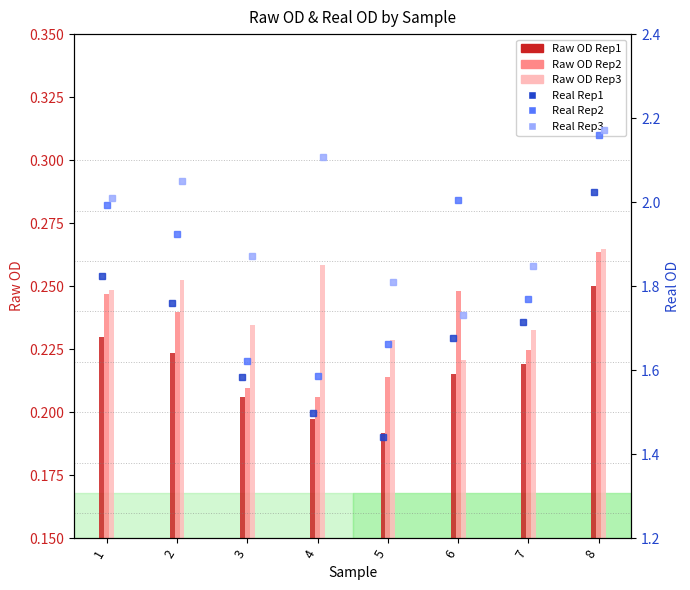

At how many categories does at least one series exceed 1?

8